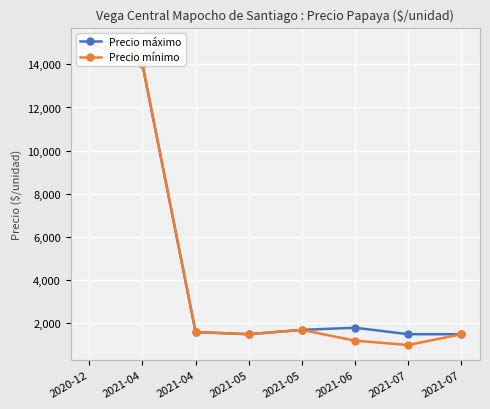

Where is Precio mínimo nearest to the value 8000?

2021-04